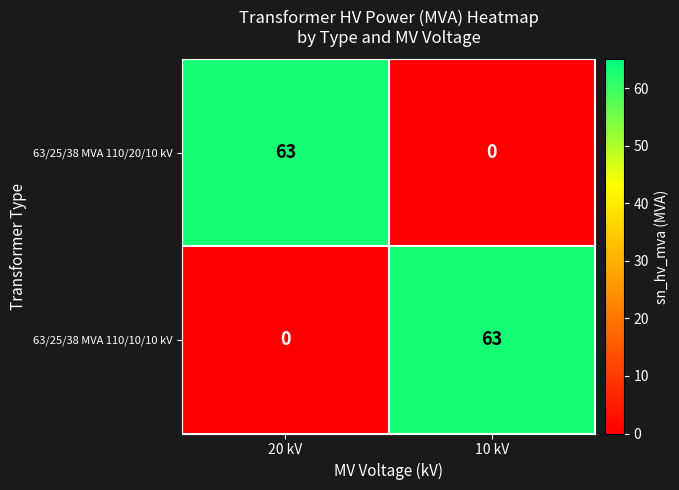

How many distinct data groups are displayed?

2